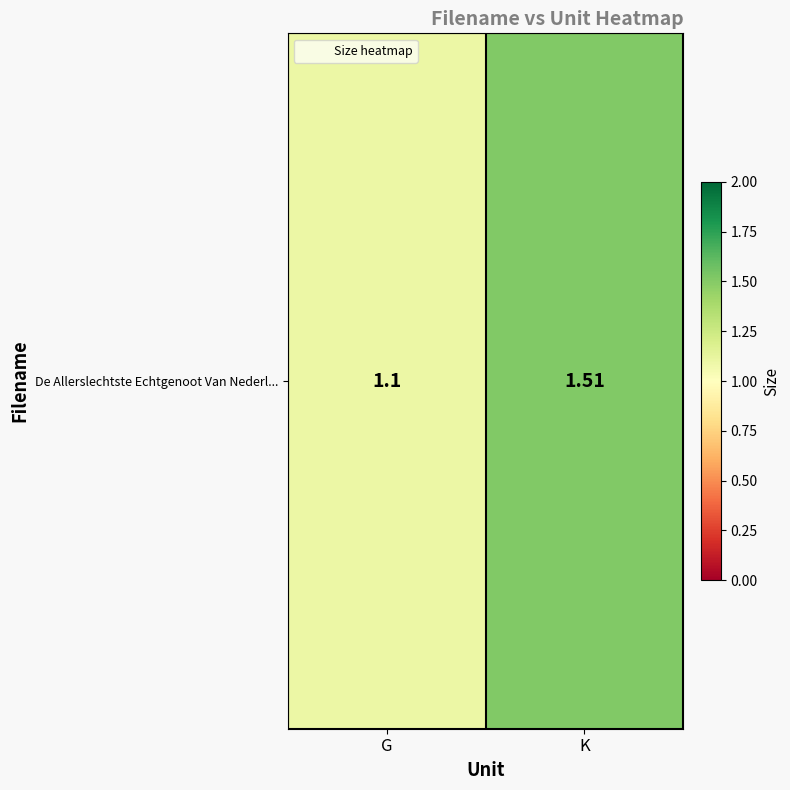

The value at K is 1.5. True or false?

True